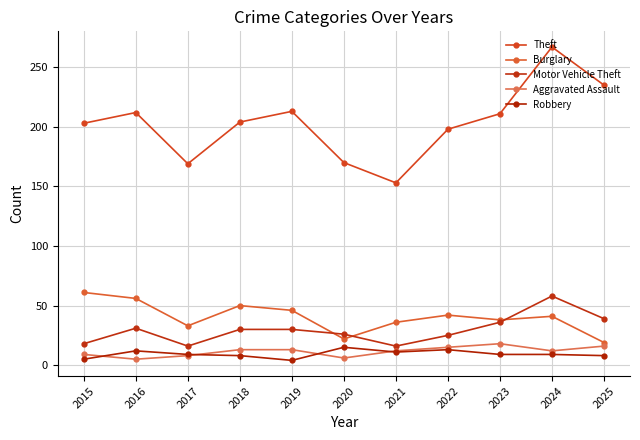

How many lines are shown in the chart?

5